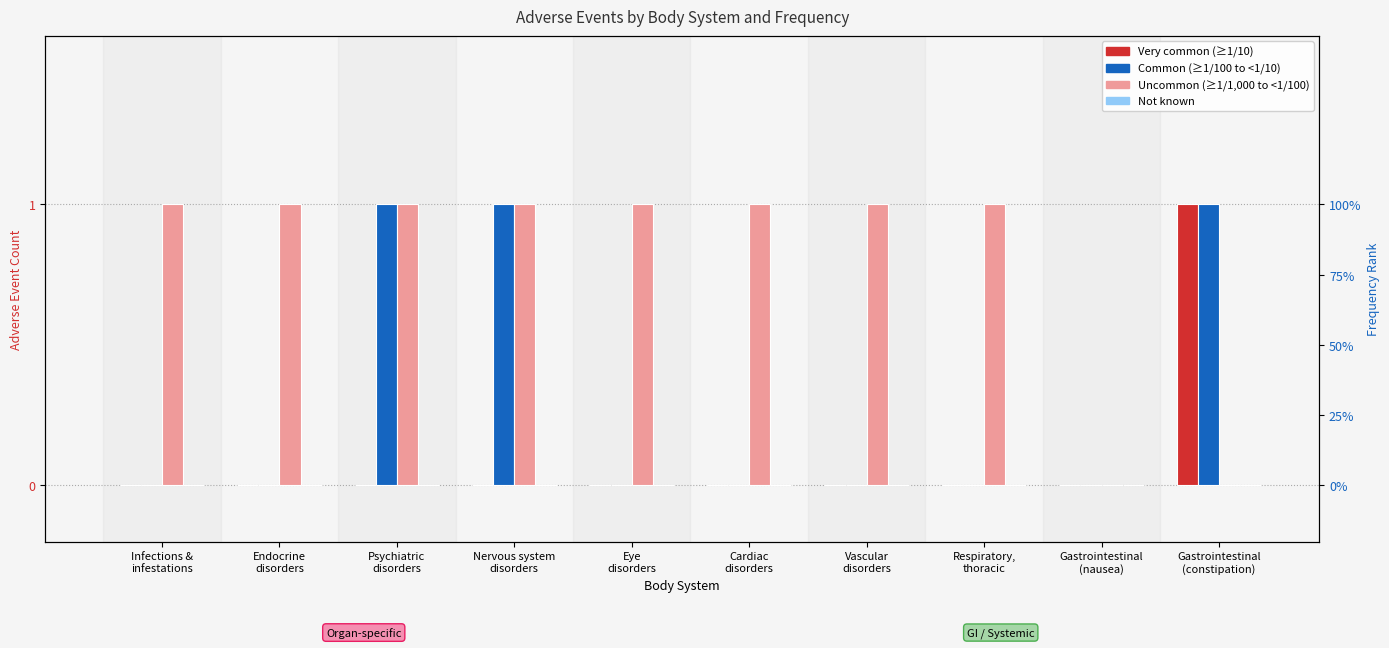

The Common (>=1/100 to <1/10) series shows 0 at Vascular
disorders. True or false?

True